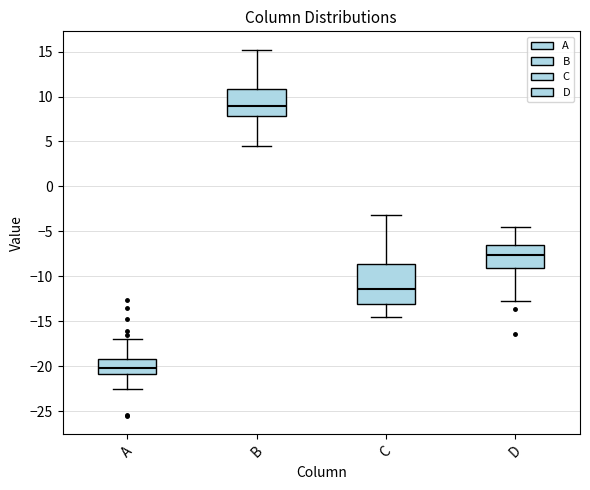

Where is the lower edge of the box for D on the y-axis? The values are not printed on the chart, so give them approximately, as read against the axis.

-9.0